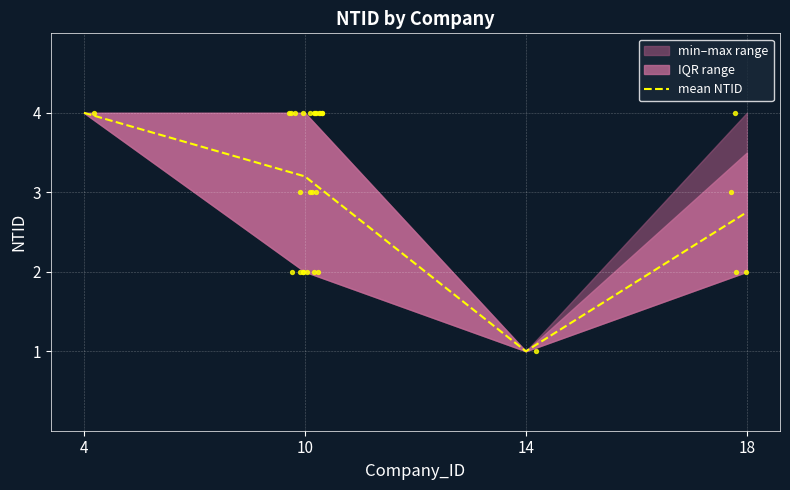

Which has a higher value, 14 or 18?

18